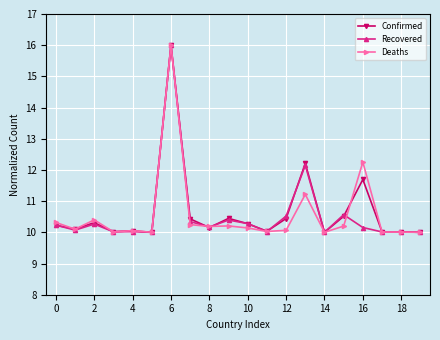

At how many categories does at least one series exceed 14?

1